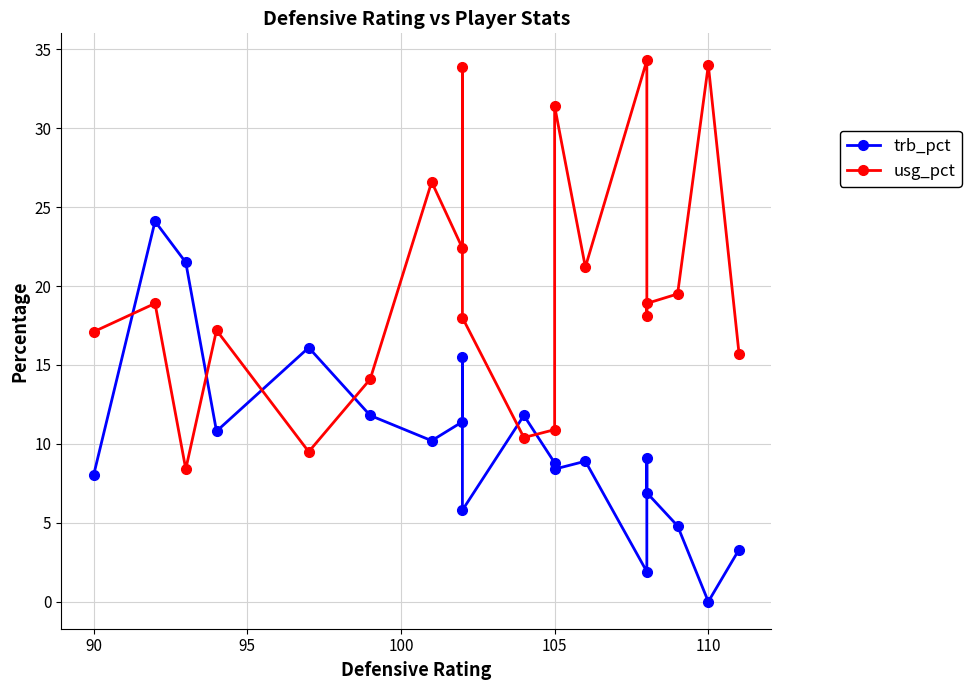

In trb_pct, how many points are lower than both neighbors (excluding endpoints)?

6